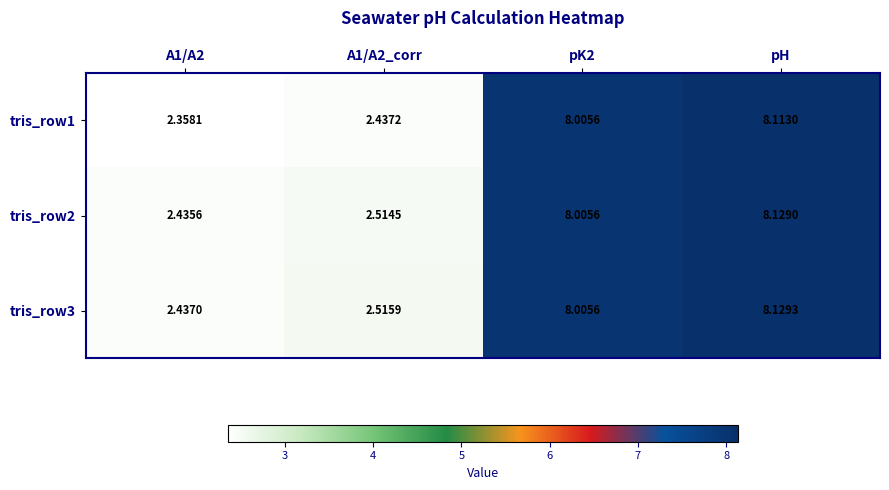

Is the value of tris_row3 at A1/A2_corr greater than the value of tris_row1 at pK2?

No